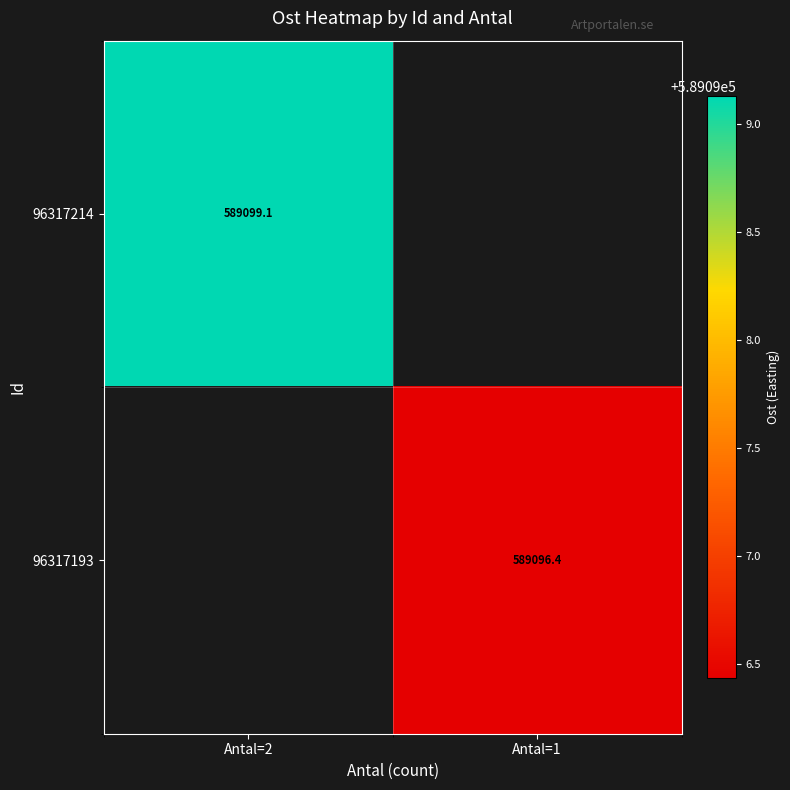

How many series are shown in this chart?

2